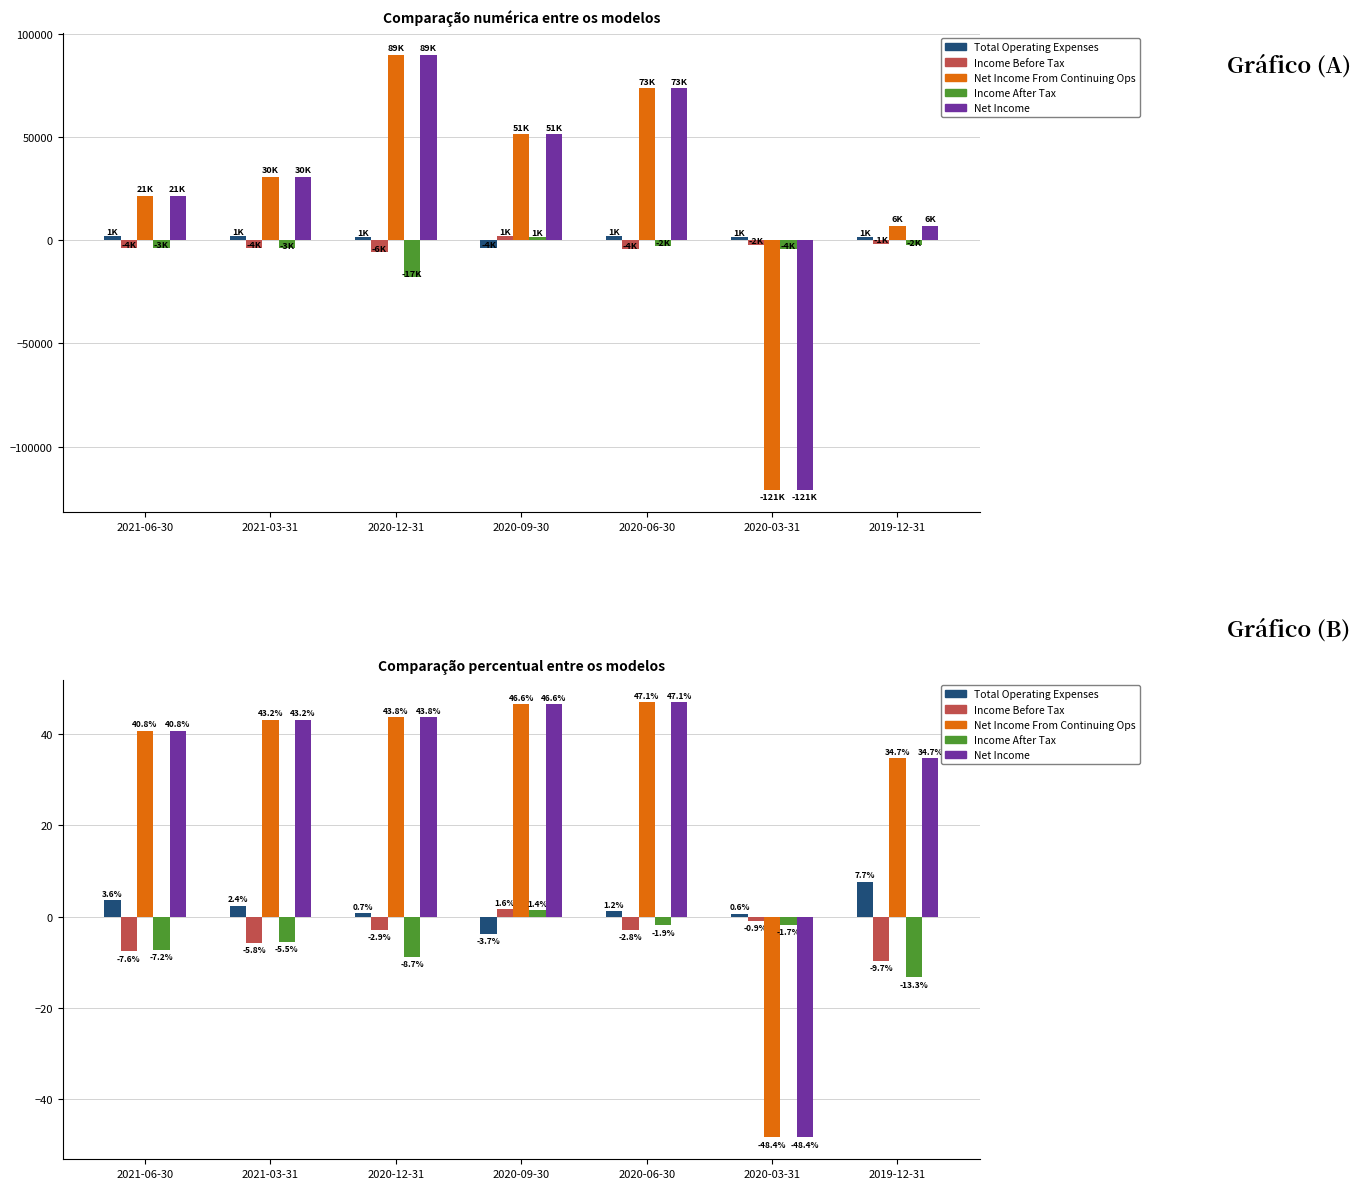

What is the maximum value shown in the chart?

47.1